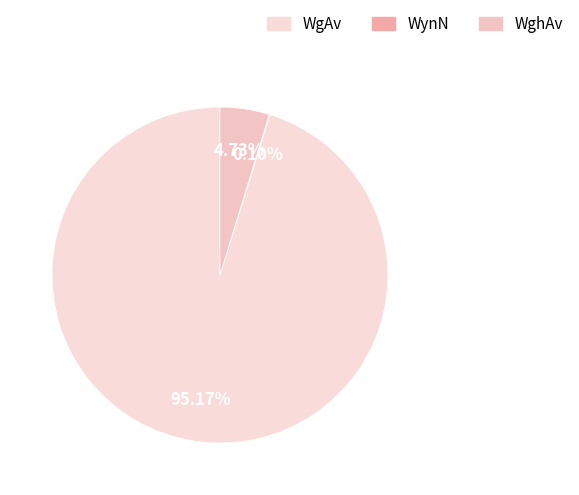

To the nearest percent, what is the difference between the WghAv and WynN slice percentages?

5%